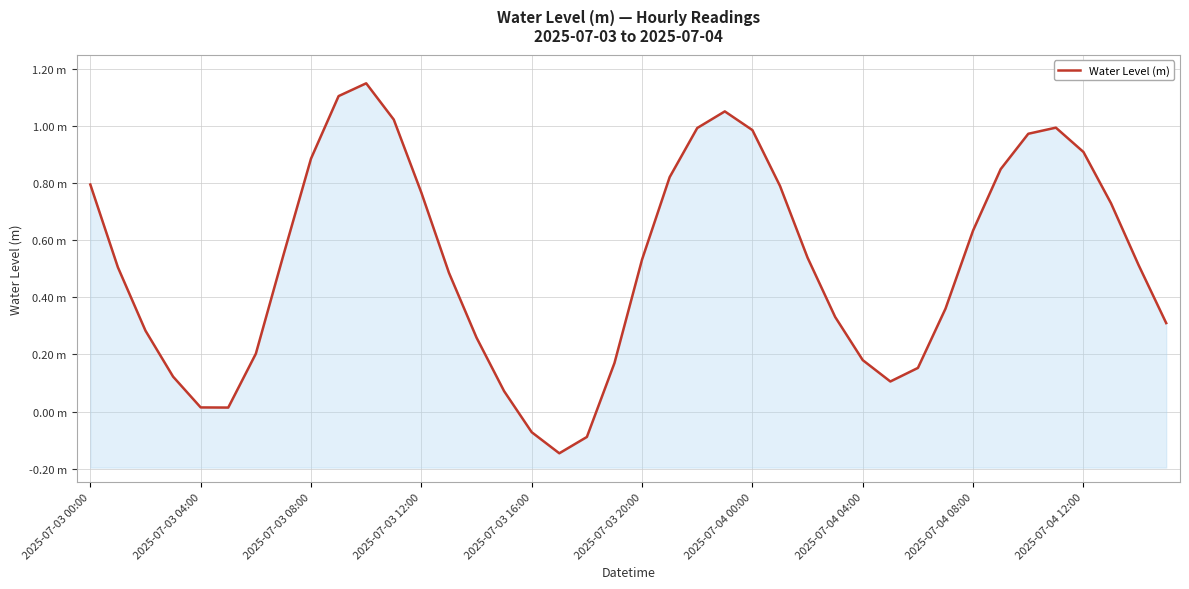

What is the value of the 1st point from the left?

0.8